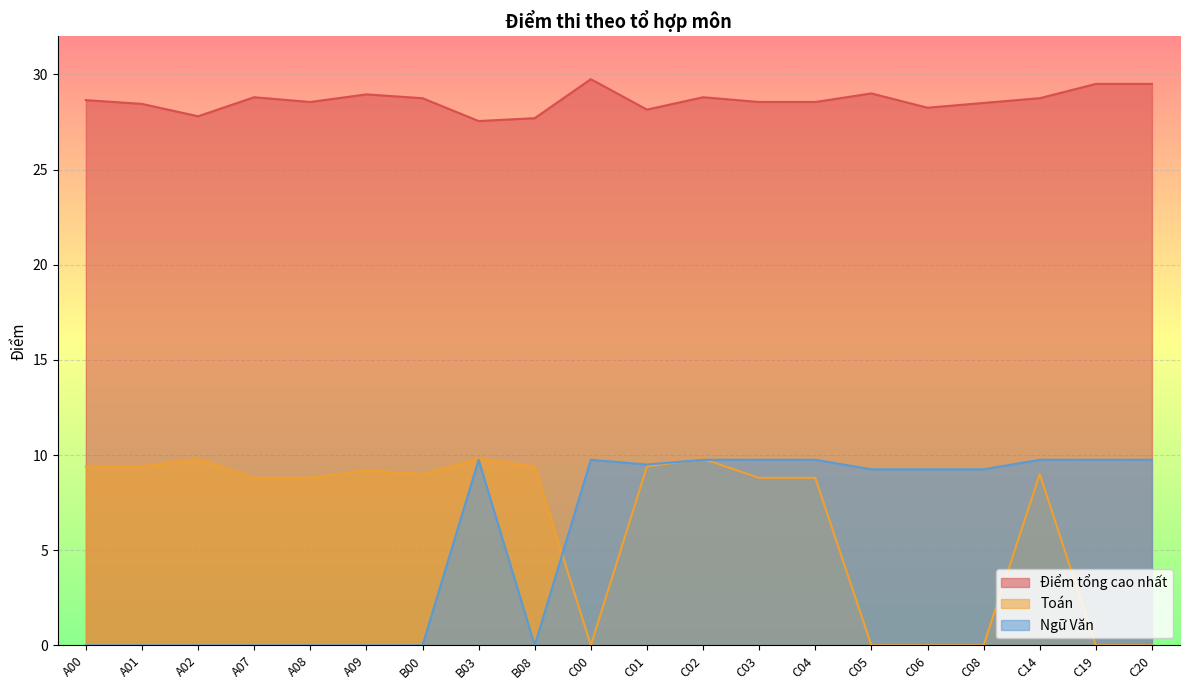

Reading right to left, transcribe all the data shown in this chart.

Điểm tổng cao nhất: 29.5	29.5	28.8	28.5	28.2	29.0	28.6	28.6	28.8	28.1	29.8	27.7	27.6	28.8	28.9	28.6	28.8	27.8	28.4	28.6
Toán: 0.0	0.0	9.0	0.0	0.0	0.0	8.8	8.8	9.8	9.4	0.0	9.4	9.8	9.0	9.2	8.8	8.8	9.8	9.4	9.4
Ngữ Văn: 9.8	9.8	9.8	9.2	9.2	9.2	9.8	9.8	9.8	9.5	9.8	0.0	9.8	0.0	0.0	0.0	0.0	0.0	0.0	0.0